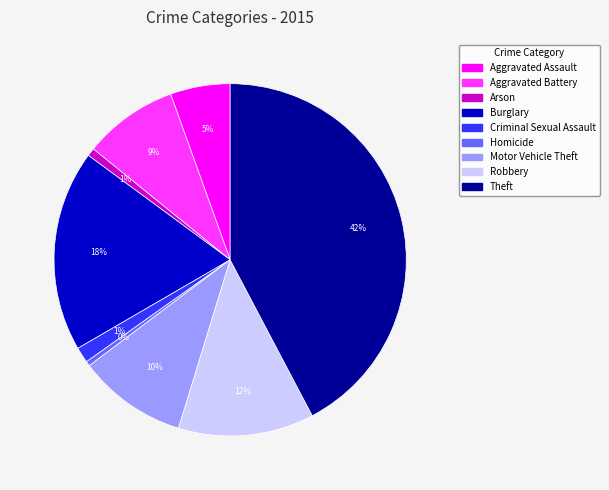

To the nearest percent, what is the combined percentage of Arson and Burglary?

19%